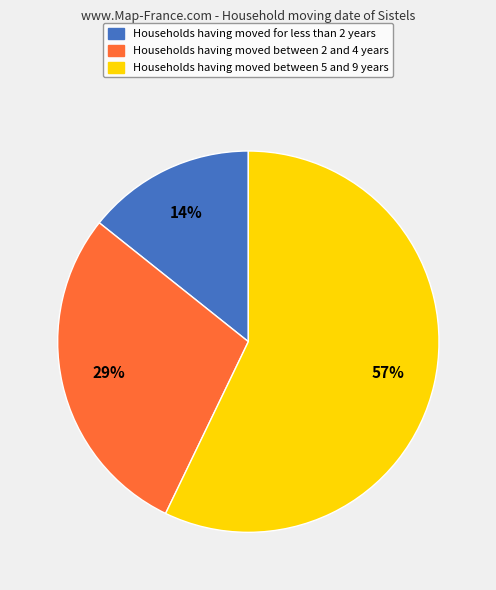

Is there any slice that represents more than half of the pie?

Yes